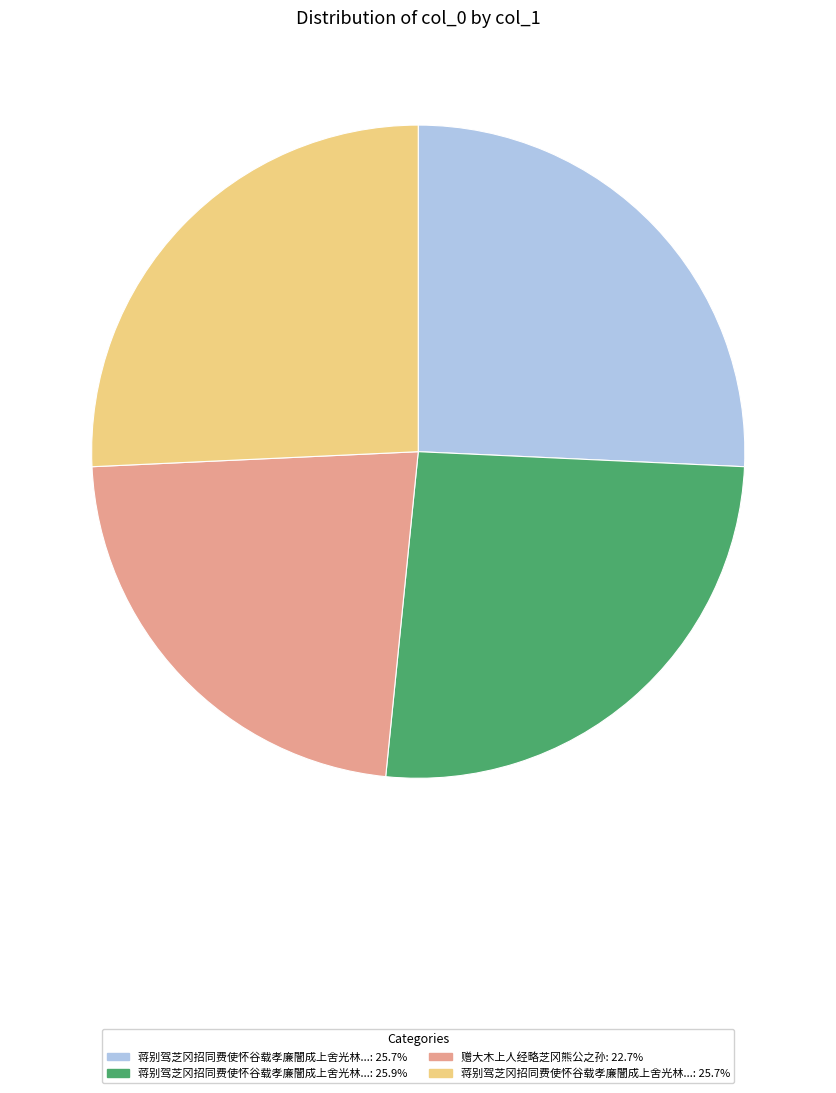

Is there any slice that represents more than half of the pie?

No